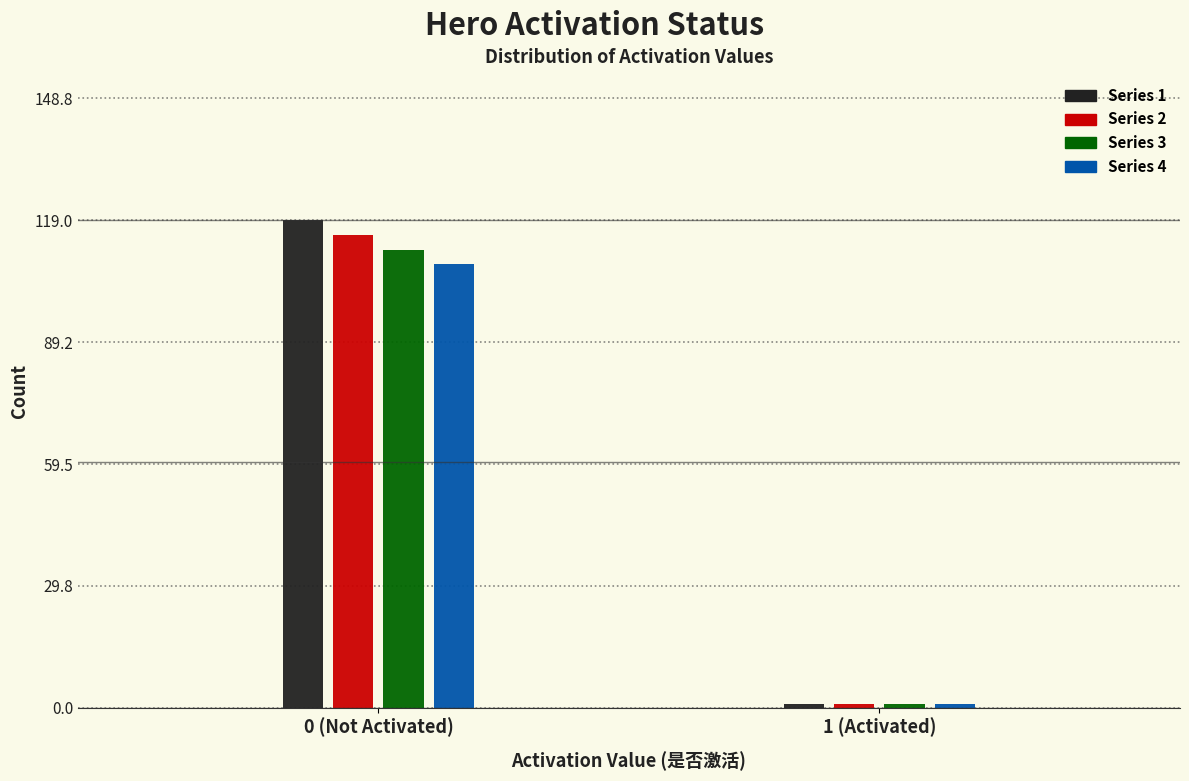

Reading right to left, transcribe all the data shown in this chart.

Series 1: 1.0	119.0
Series 2: 1.0	115.4
Series 3: 0.9	111.9
Series 4: 0.9	108.3